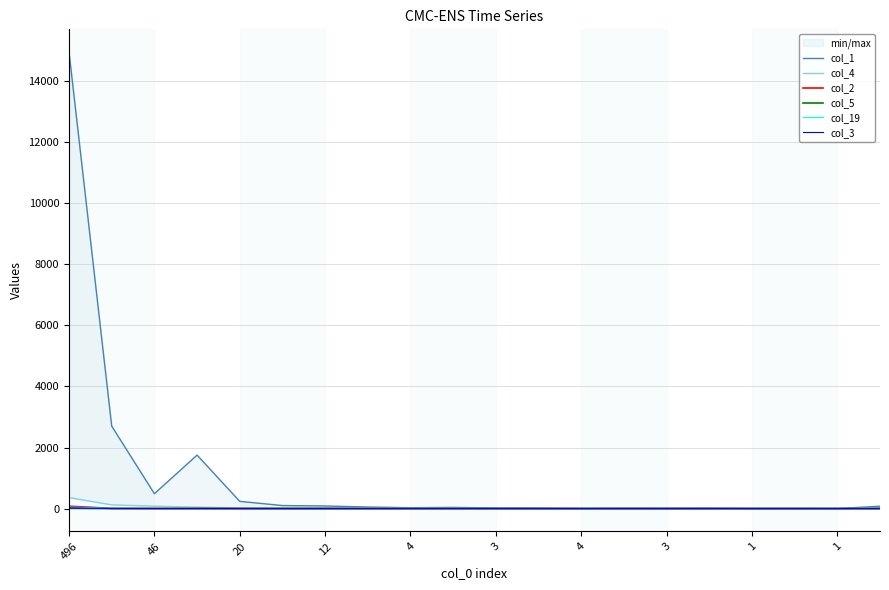

True or false: col_19 has more than 1 interior local peaks.

True